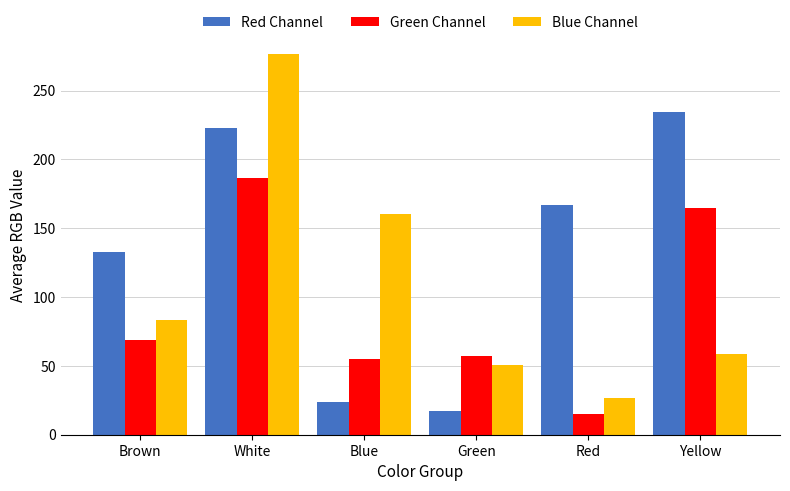

Reading left to right, list all the values displayed in this chart.

Red: Brown=133.0	White=223.0	Blue=23.7	Green=17.0	Red=167.0	Yellow=234.5
Green: Brown=68.7	White=186.3	Blue=55.0	Green=57.3	Red=15.3	Yellow=164.5
Blue: Brown=83.0	White=276.7	Blue=160.0	Green=50.3	Red=26.3	Yellow=59.0